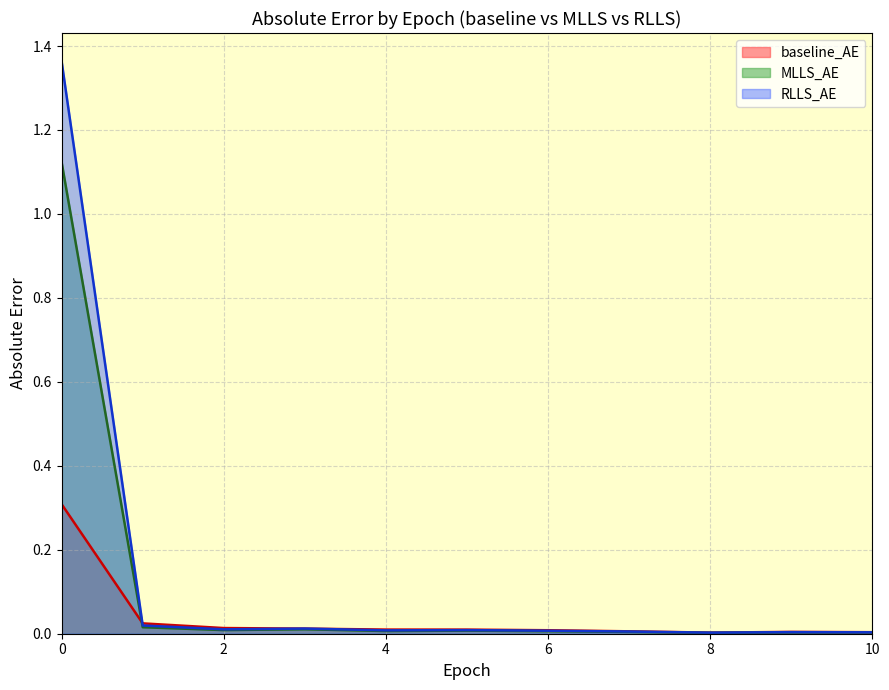

How many lines are shown in the chart?

3